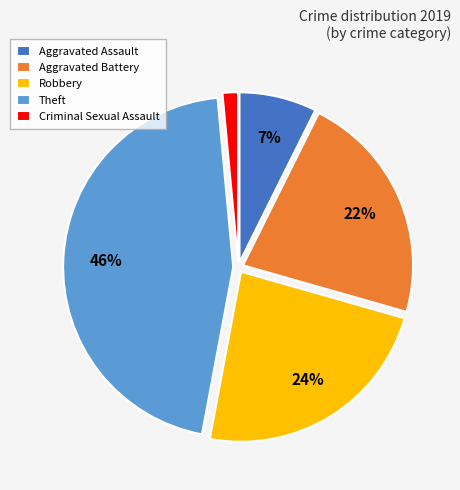

Which category has the smallest portion of the pie?

Criminal Sexual Assault